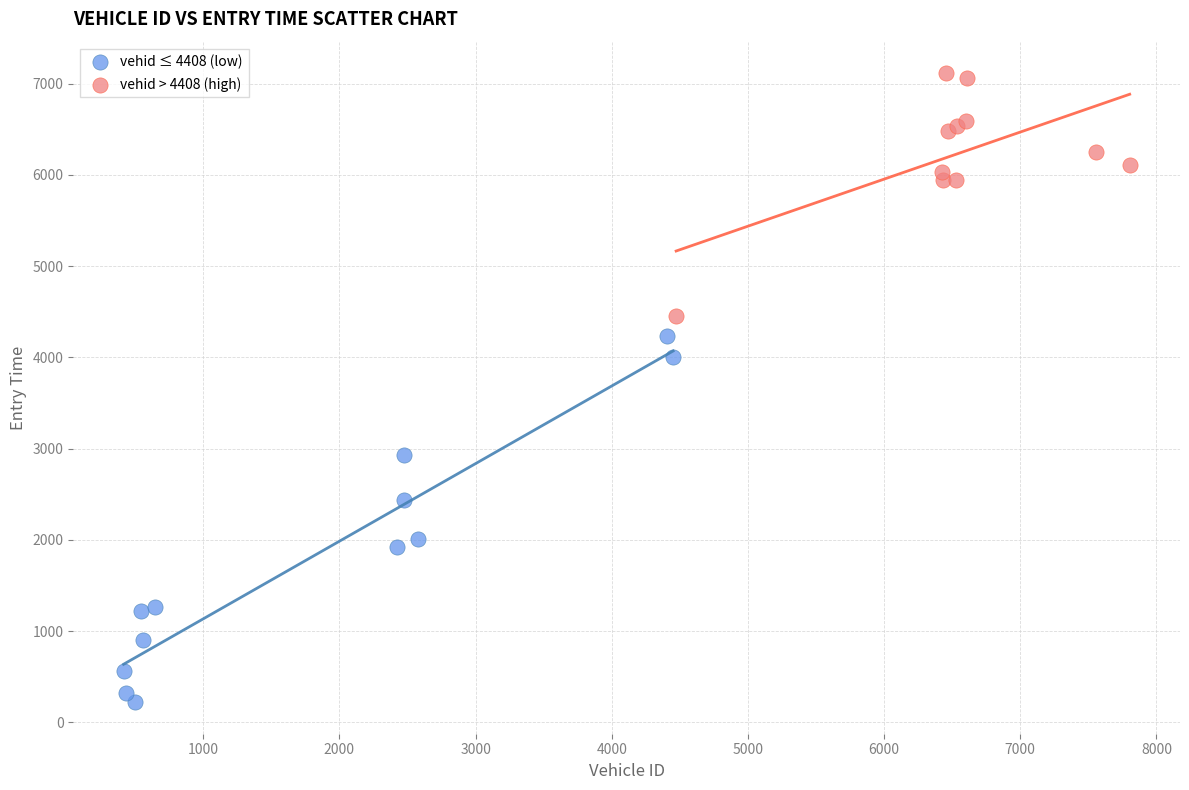

Which series has the widest spread of Y values?

vehid ≤ 4408 (low)